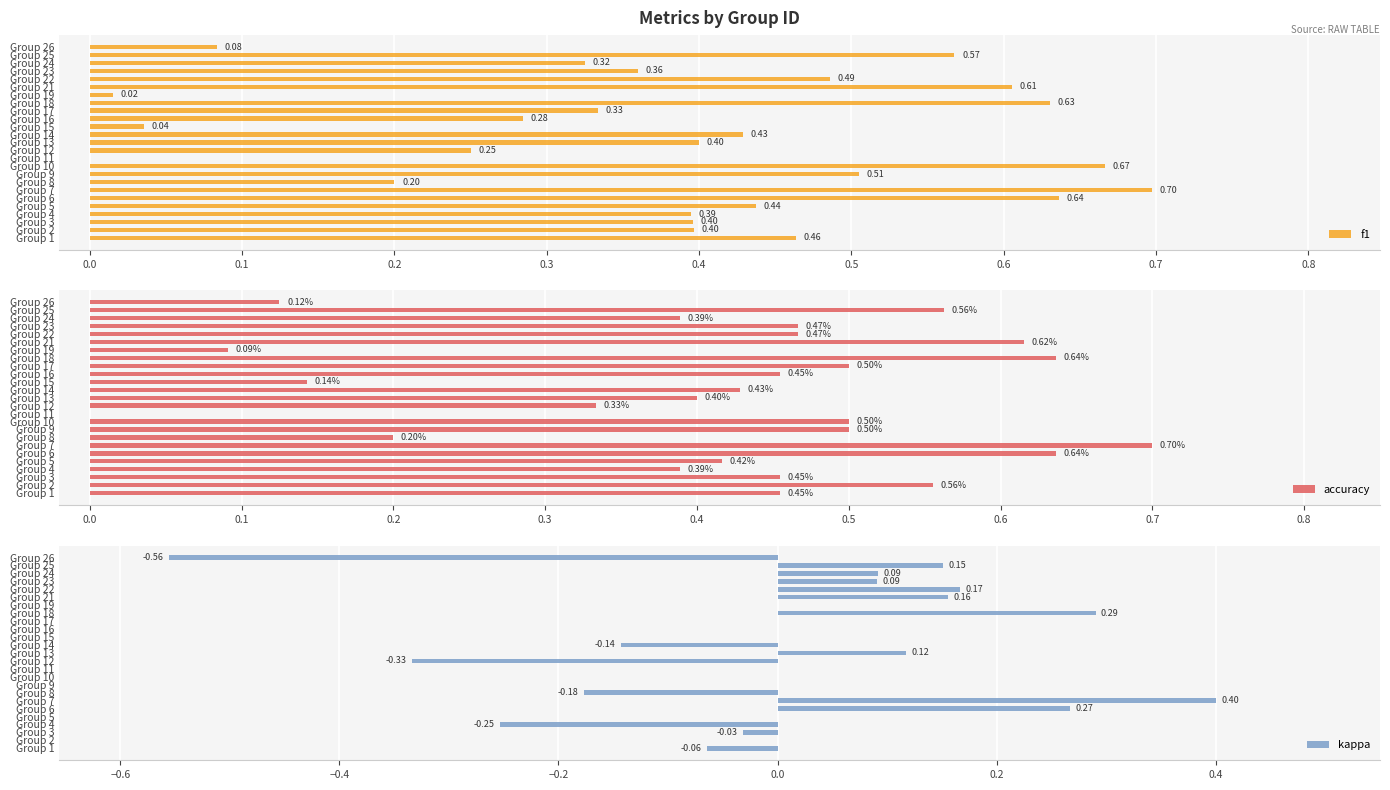

What is the sum of all f1 values?

9.6